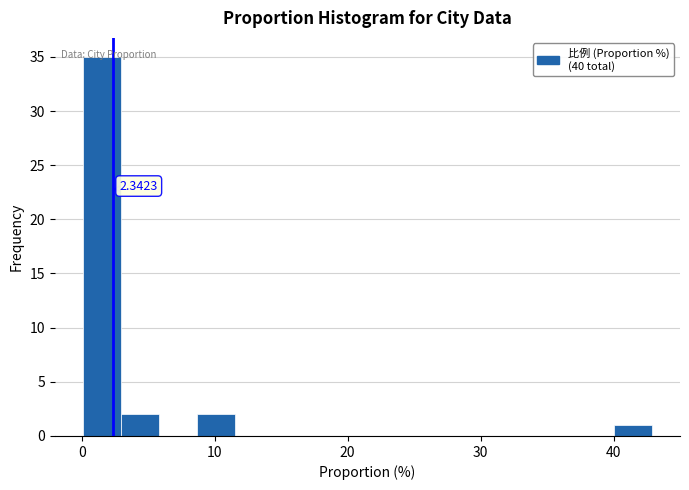

Read against the x-axis, roughly where is the centre of the tallest bar?

2